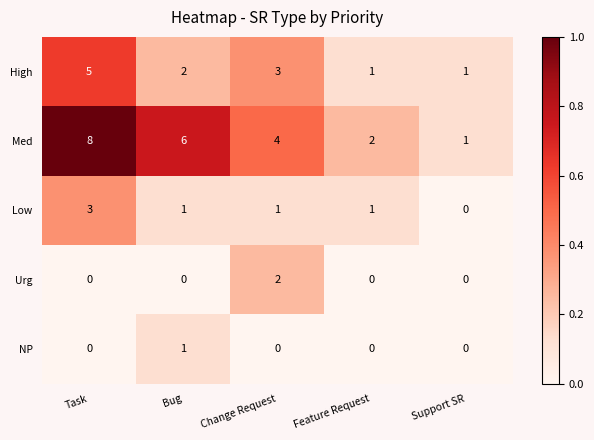

Is it true that High equals 5 at Task?

True